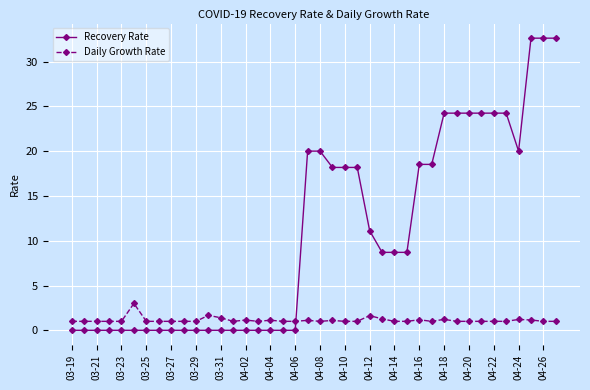

True or false: Daily Growth Rate and Recovery Rate cross at least once.

True